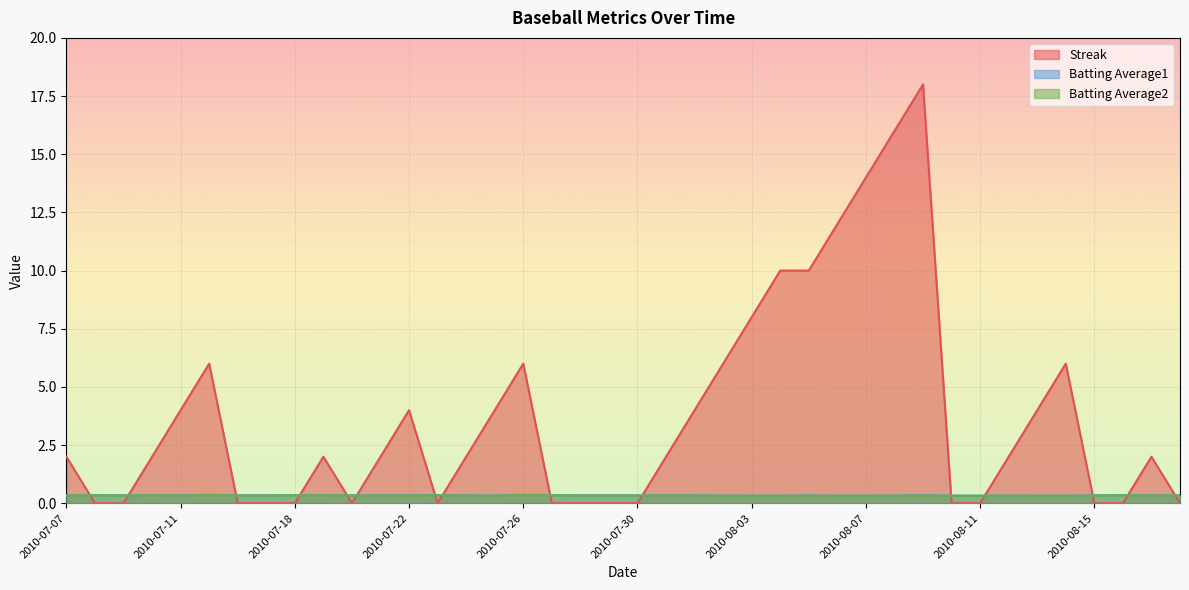

Which series has the widest spread of values?

Streak